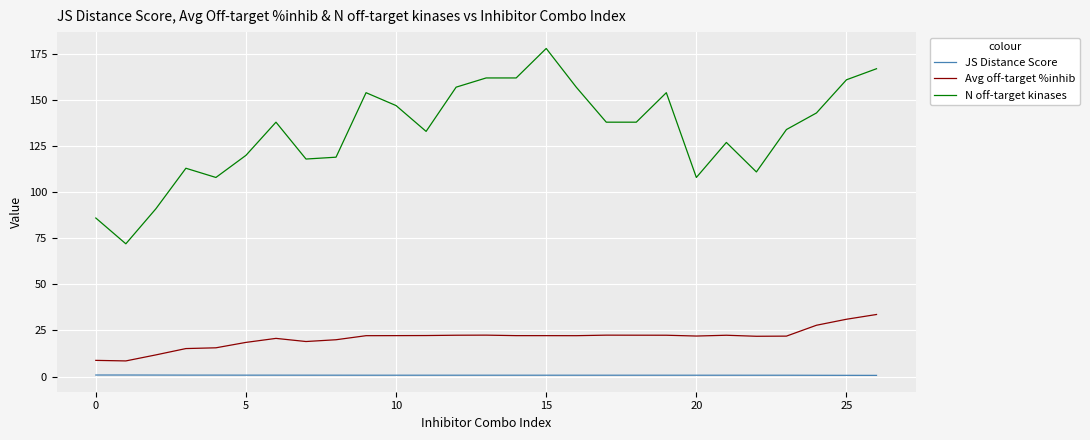

What is the difference between the maximum and minimum values in the N off-target kinases series?

106.0